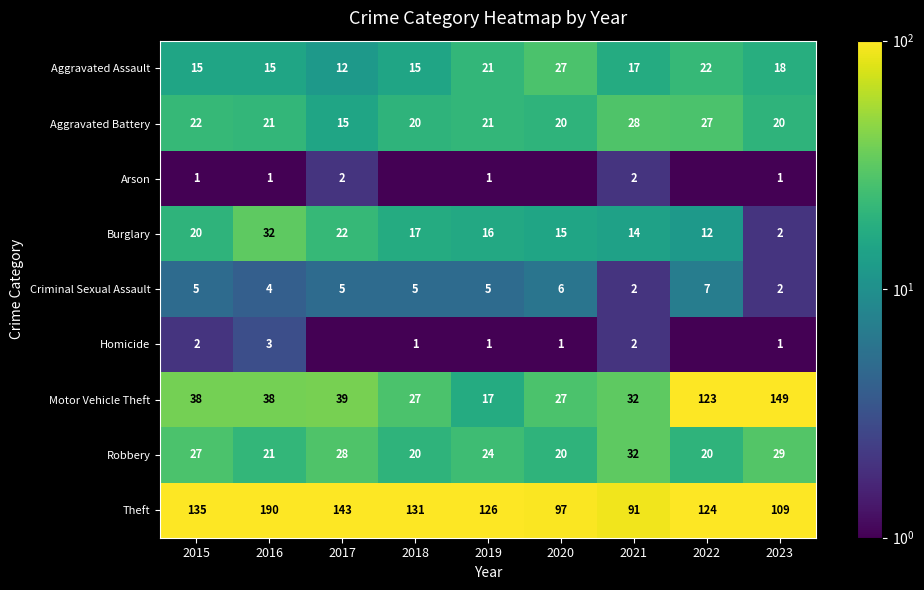

Where does the Theft series first go above 126?

2015